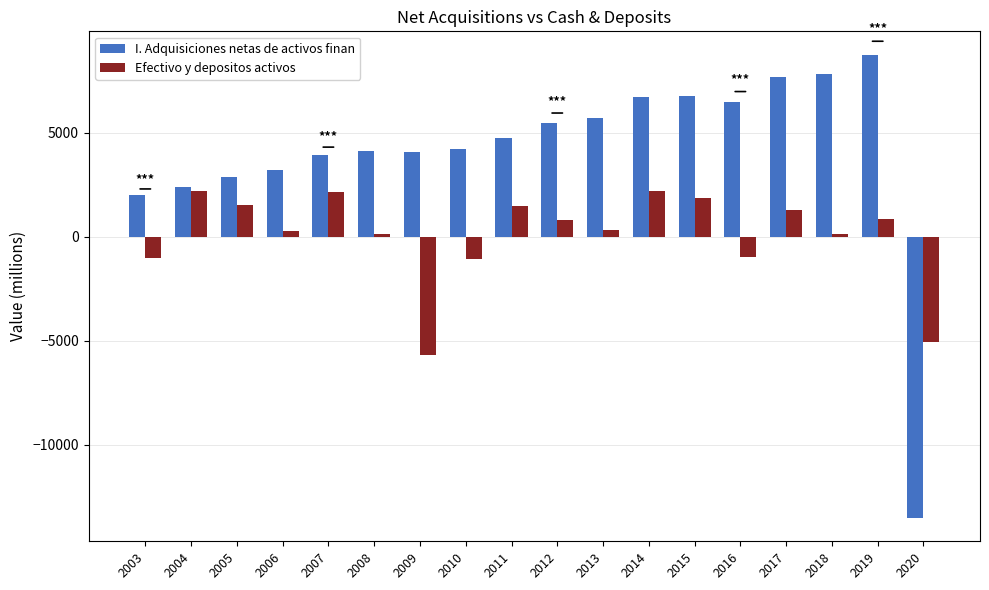

The Efectivo y depositos activos series shows 330 at 2013. True or false?

True